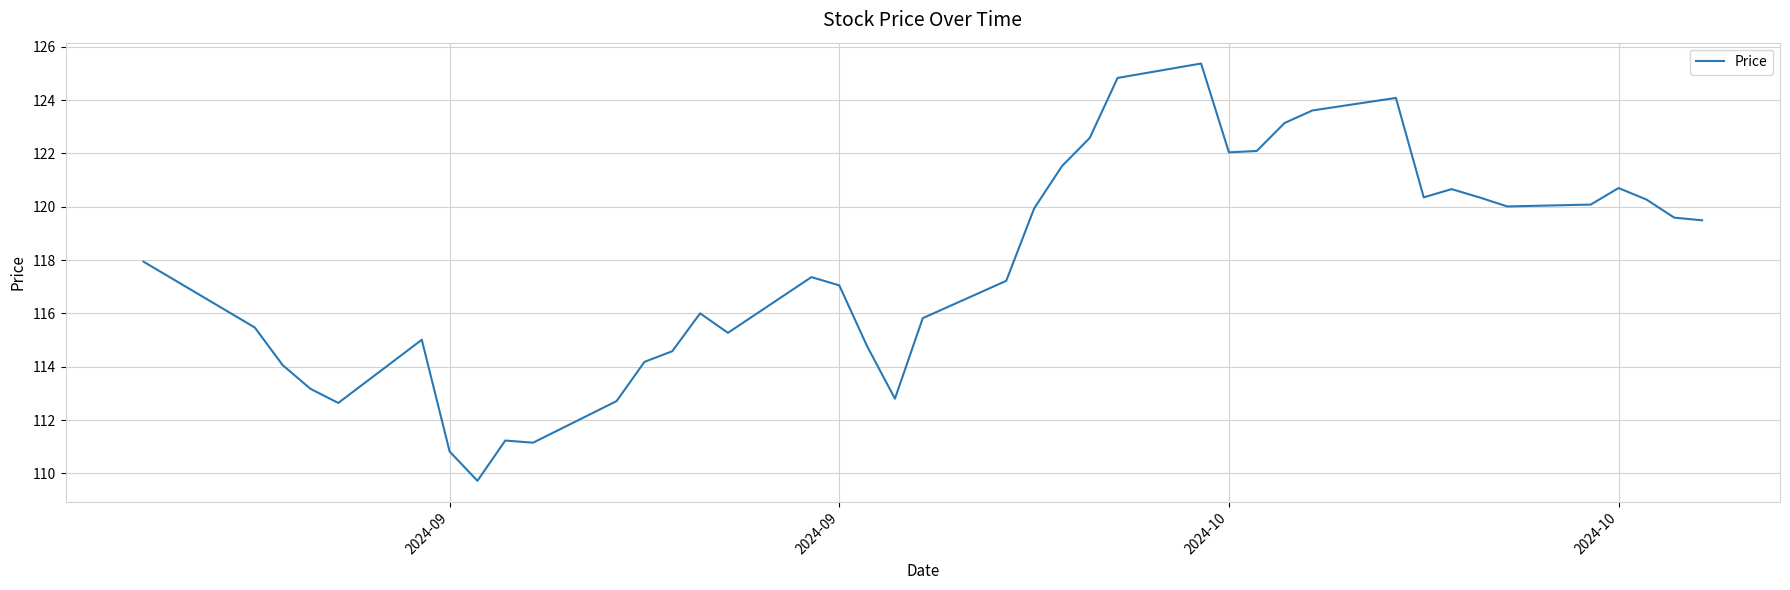

What is the smallest value displayed?

109.7